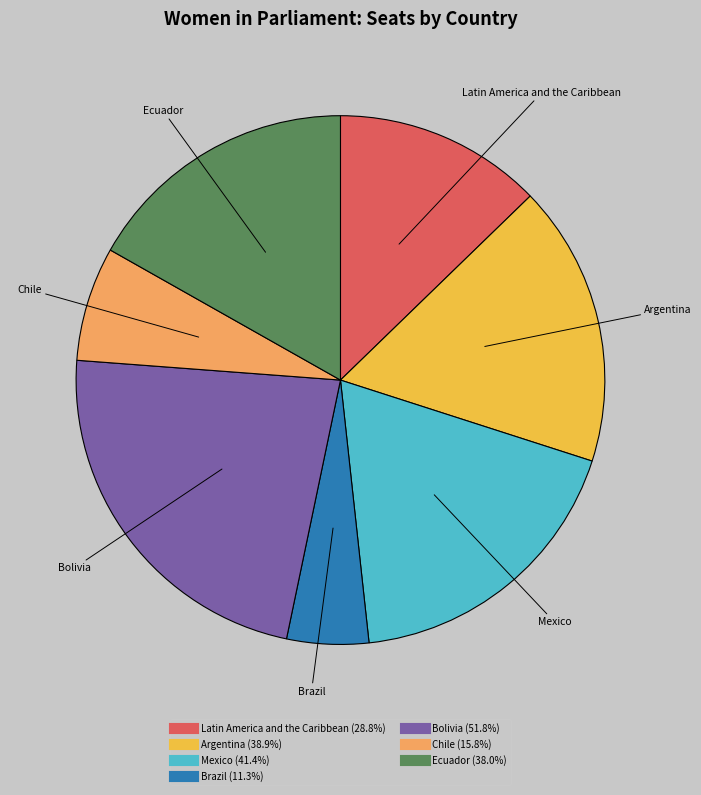

What is the smallest slice in the pie chart?

Brazil